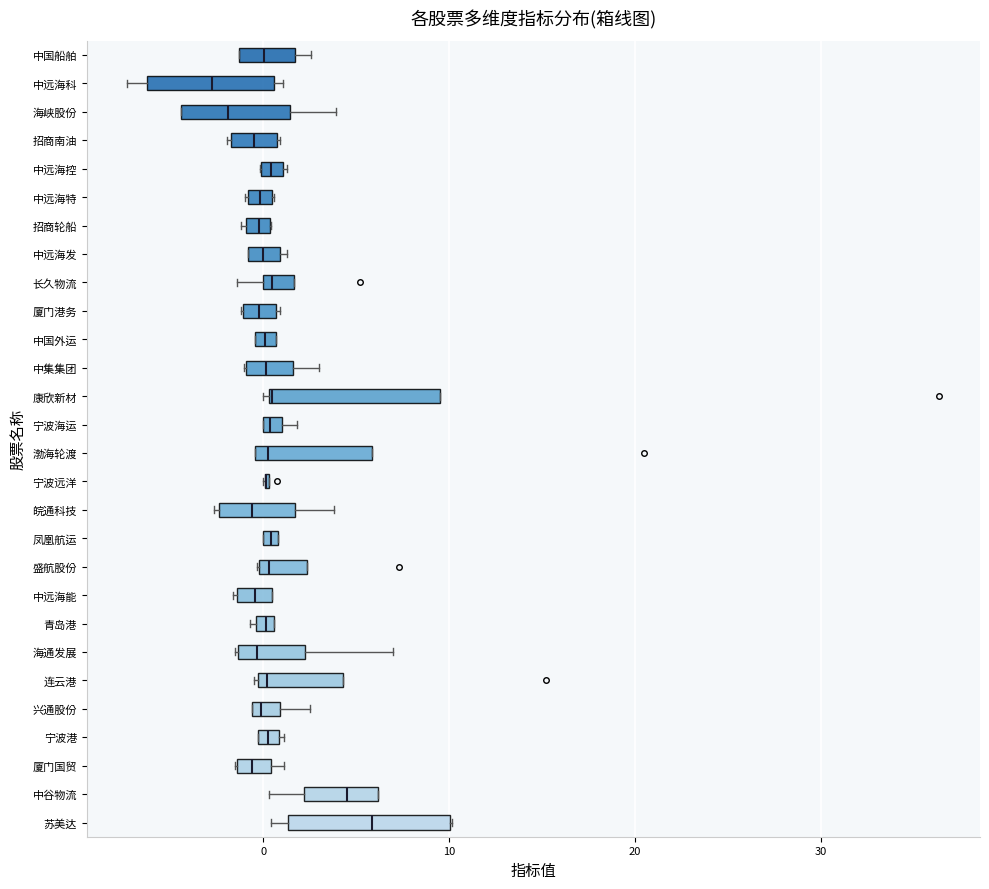

Where is the left edge of the box for 凤凰航运 on the x-axis? The values are not printed on the chart, so give them approximately, as read against the axis.

0